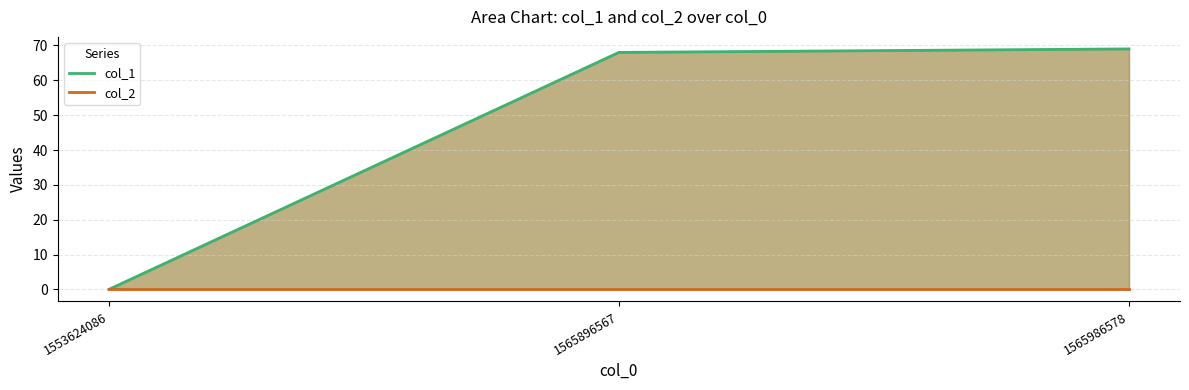

List the series in order of their peak value, highest first.

col_1, col_2